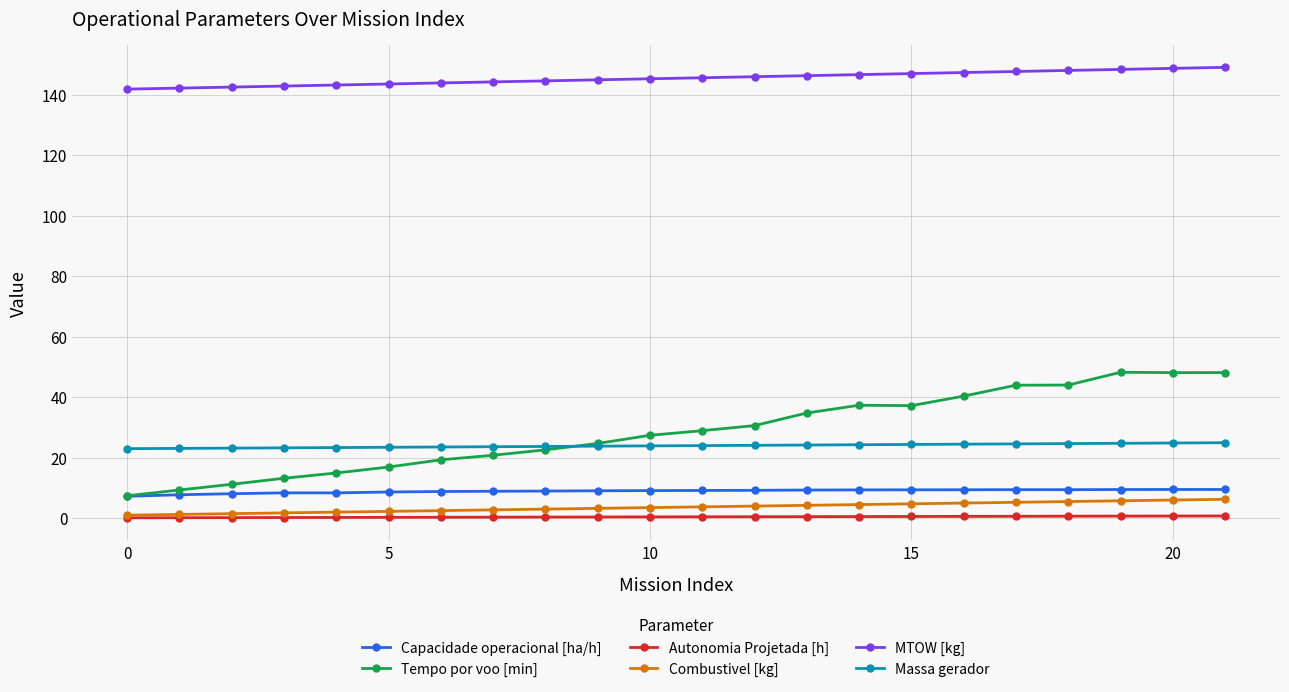

True or false: Autonomia Projetada [h] and MTOW [kg] intersect in this chart.

False